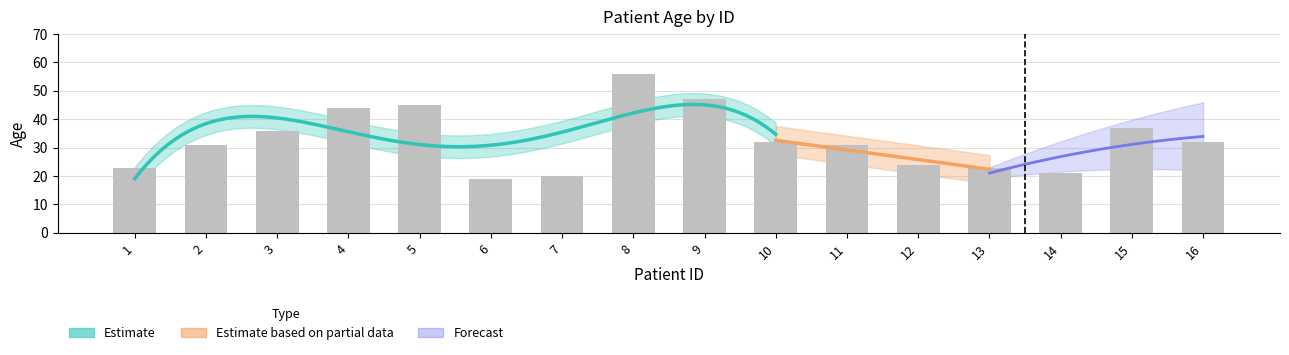

Count the number of values greater than 32.

6